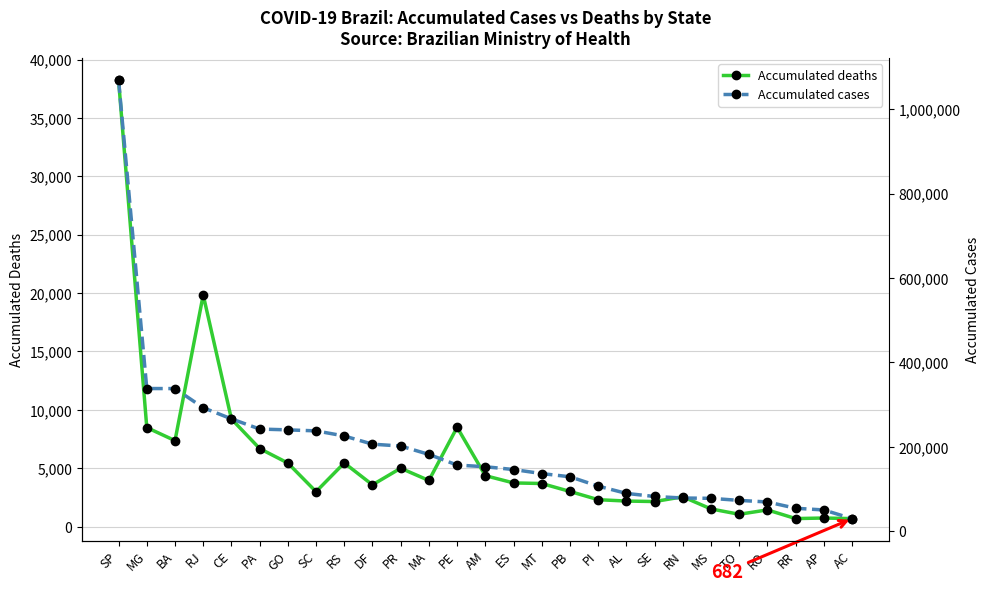

What is the smallest value displayed?

682